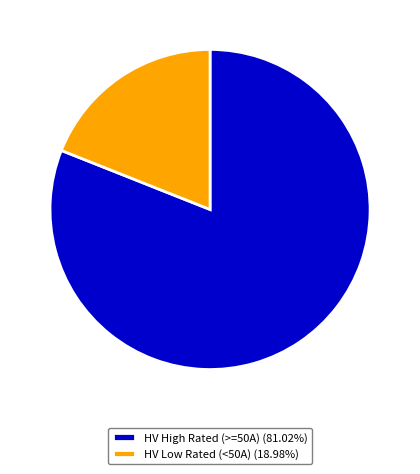

Is there any slice that represents more than half of the pie?

Yes